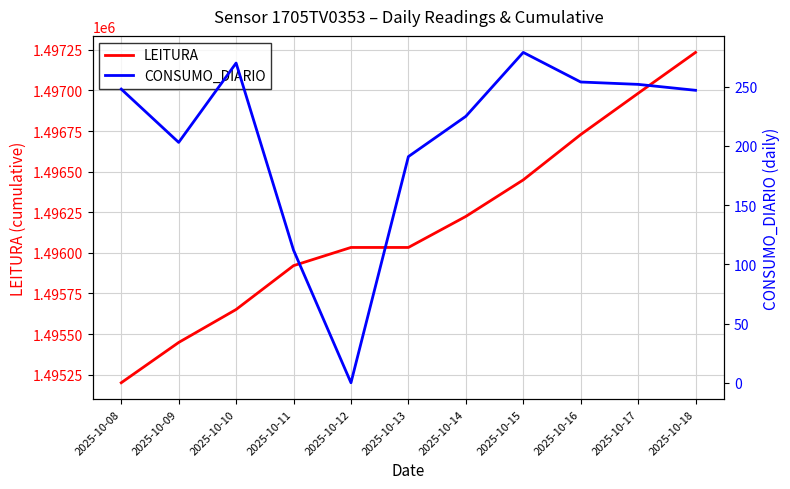

Reading left to right, list all the values displayed in this chart.

LEITURA: 1495200	1495448	1495651	1495921	1496033	1496033	1496224	1496449	1496728	1496982	1497234
CONSUMO_DIARIO: 248	203	270	112	0	191	225	279	254	252	247